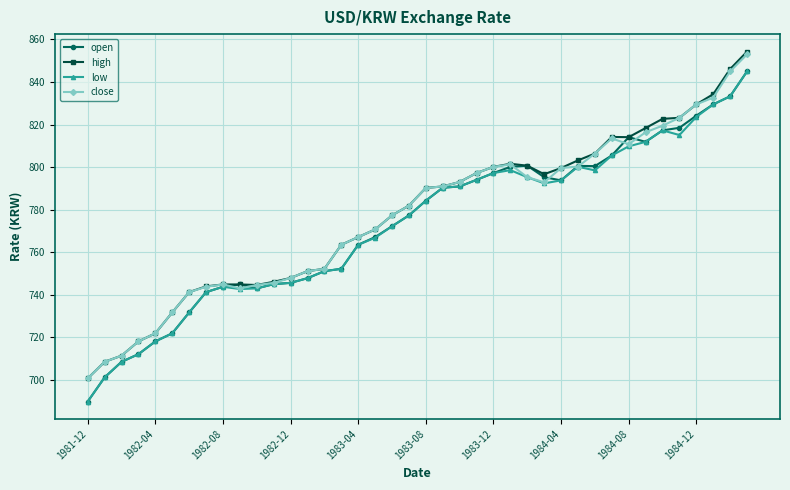

What is the minimum value for close?

700.8